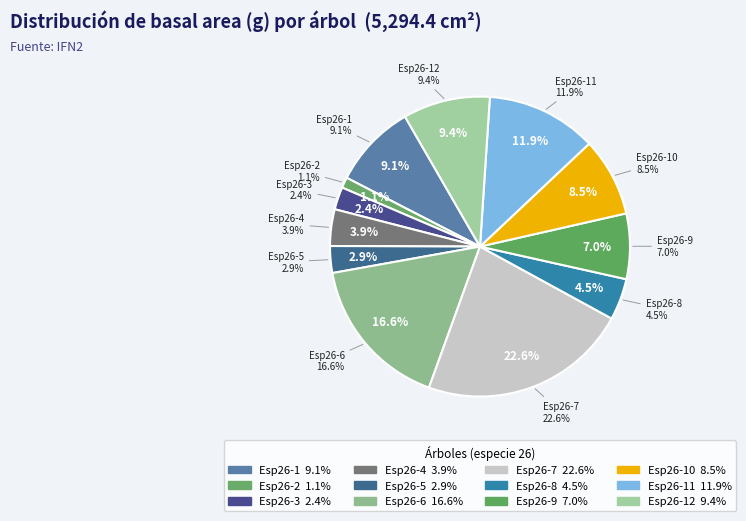

How many slices are in this pie chart?

12